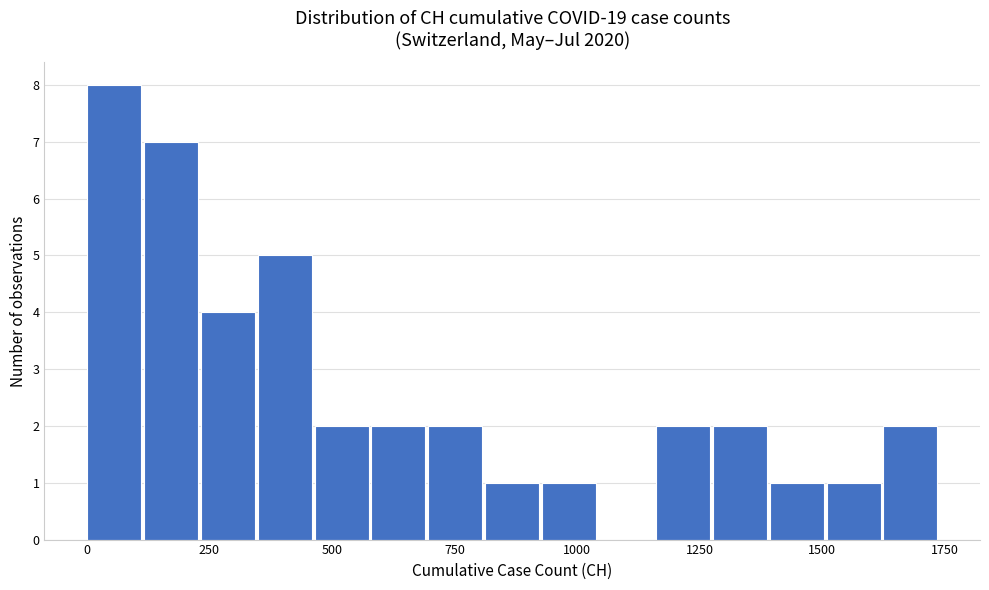

Around what value on the x-axis is the tallest bar? Give the approximate position of its centre, as read against the axis.

50